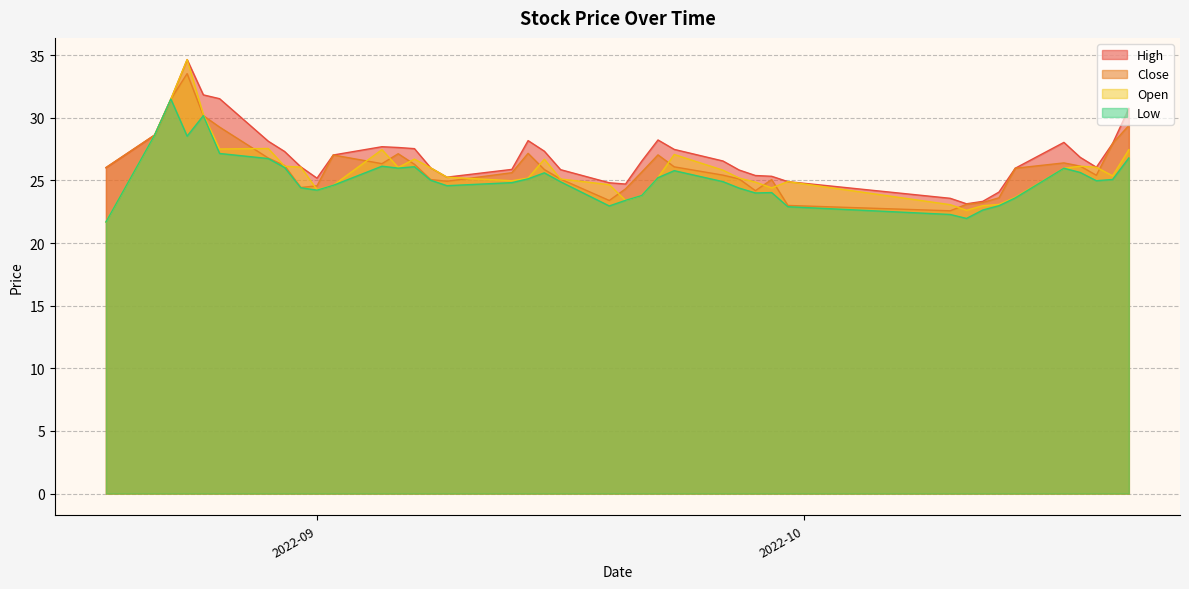

What is the maximum value shown in the chart?

34.6